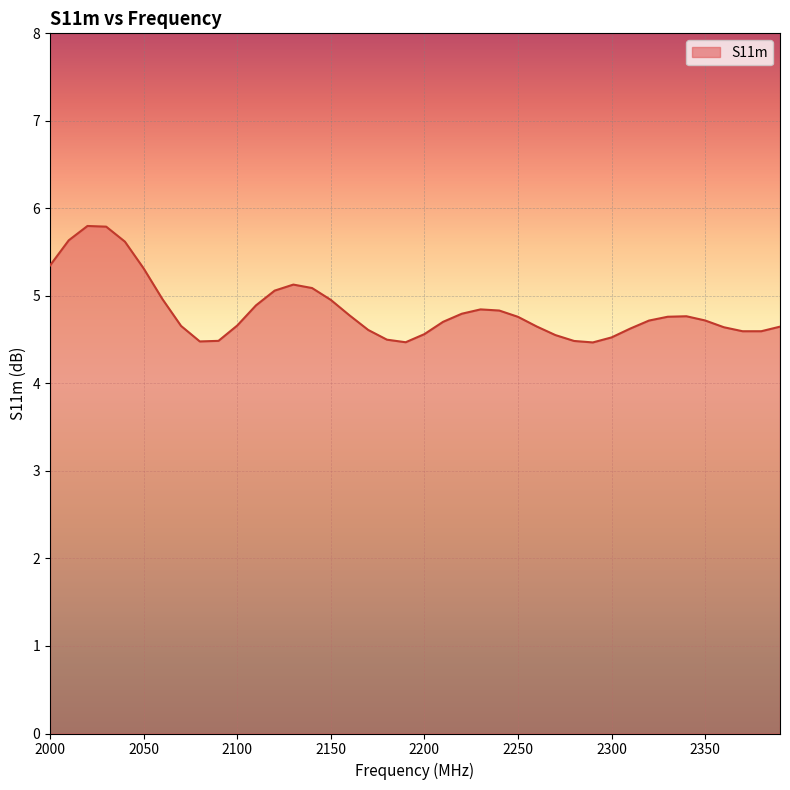

What is the maximum value shown in the chart?

5.8